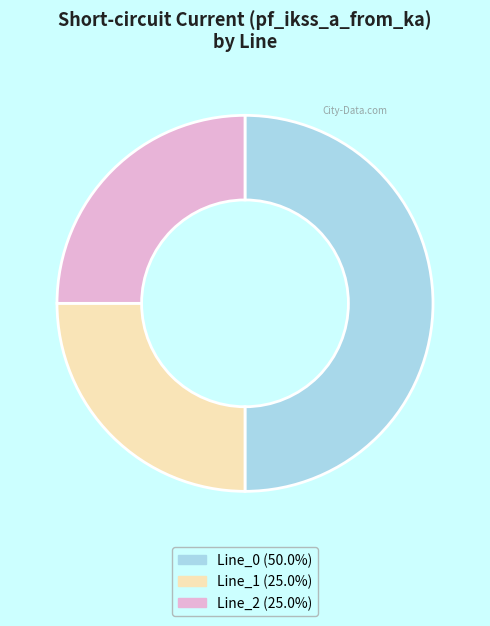

Which slice is the largest?

Line_0